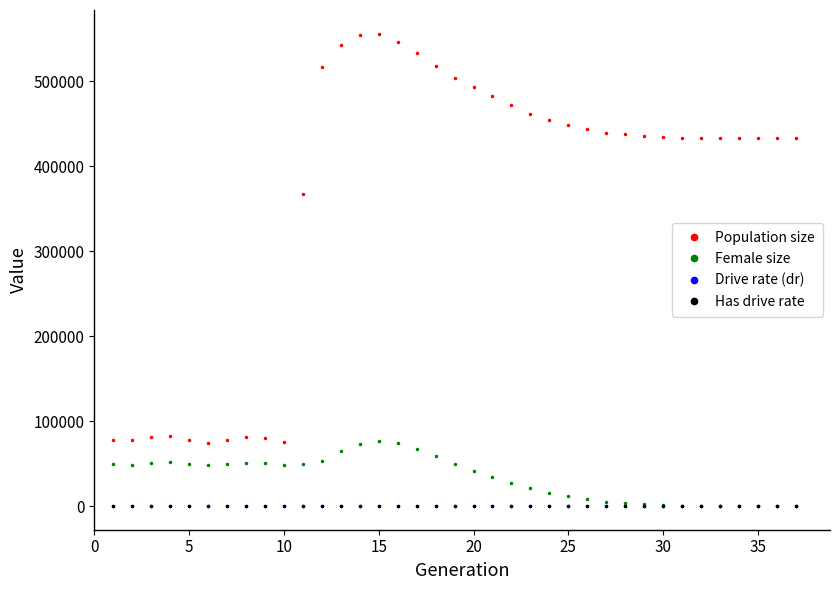

Does the chart have visible grid lines?

No